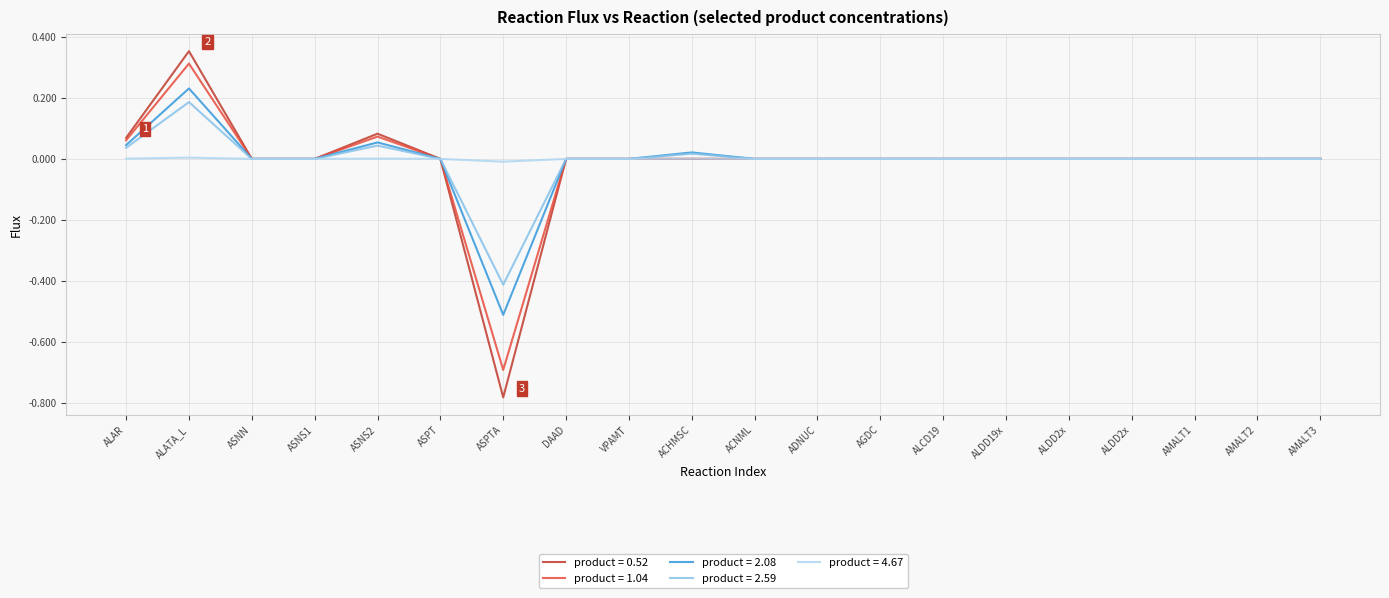

How many interior local peaks does the product = 0.52 series have?

2